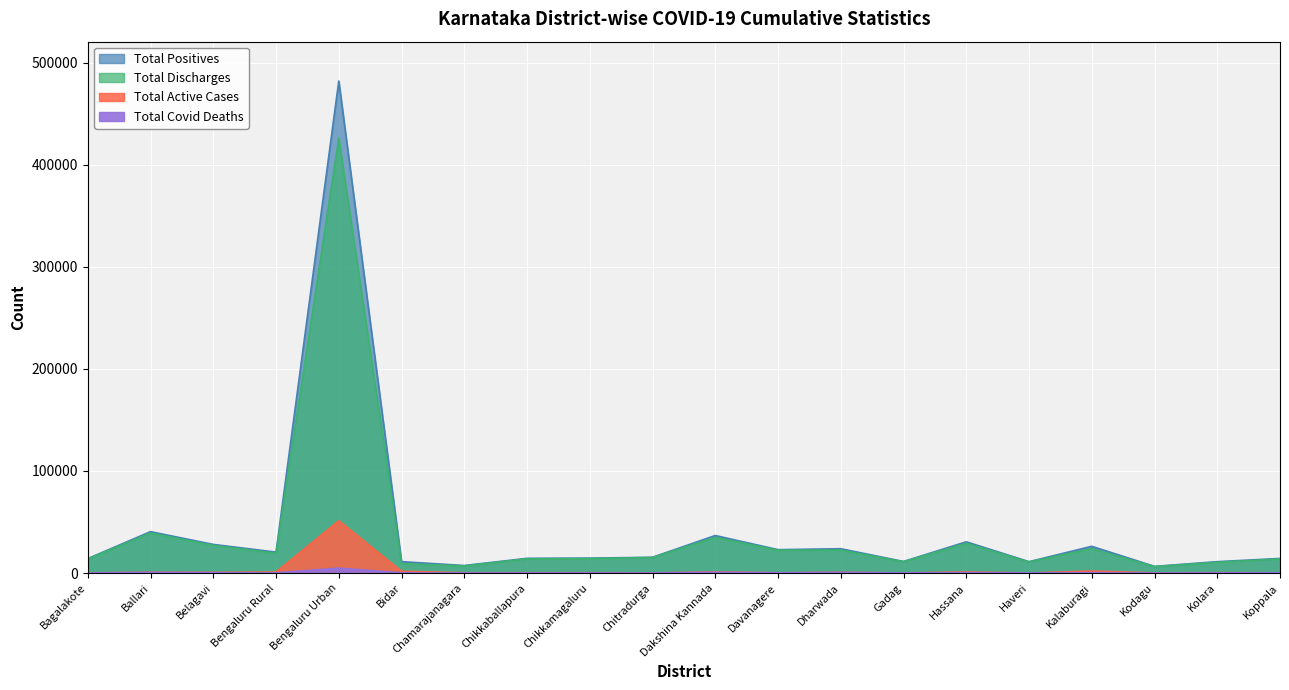

How many data points does each series have?

20